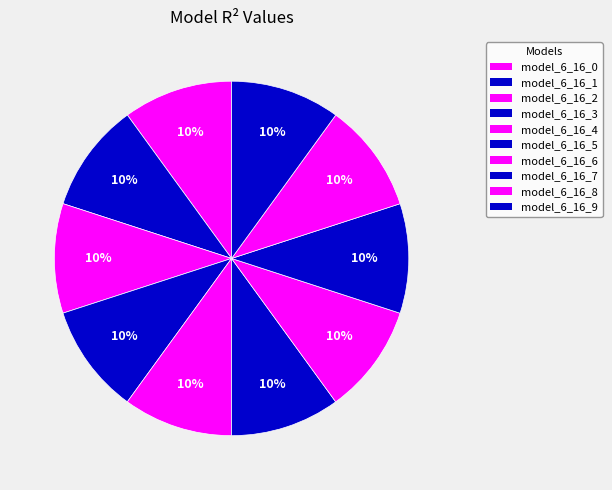

Which category has the smallest portion of the pie?

model_6_16_0